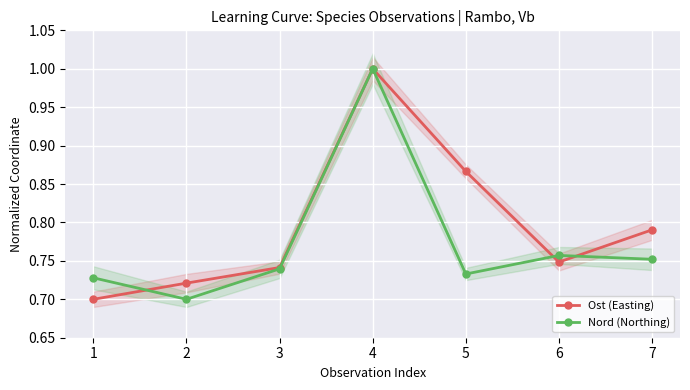

True or false: Nord (Northing) and Ost (Easting) cross at least once.

True